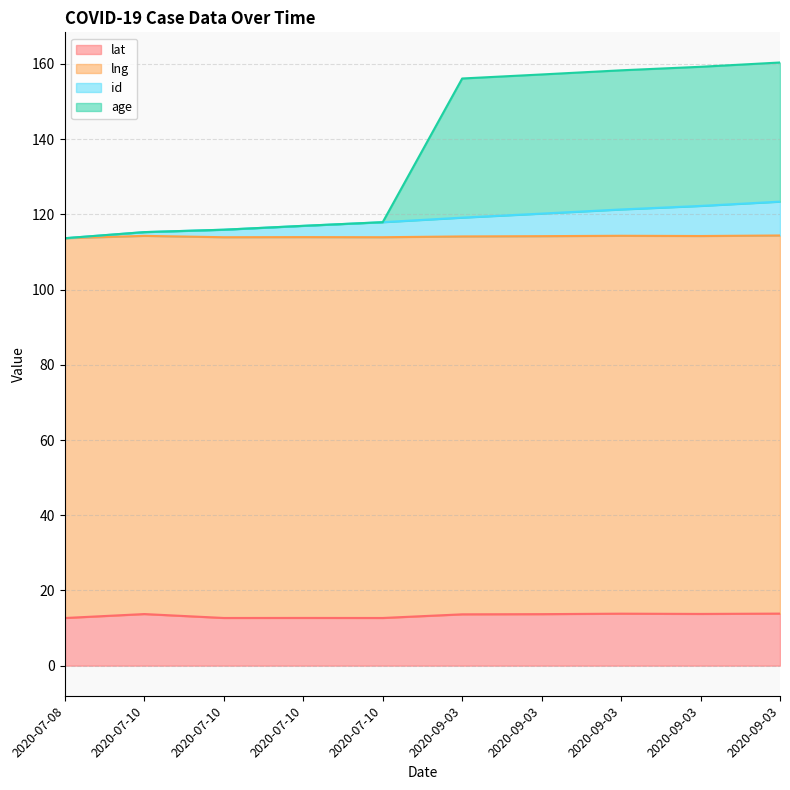

The lat series shows 6.5 at 2020-07-10. True or false?

False